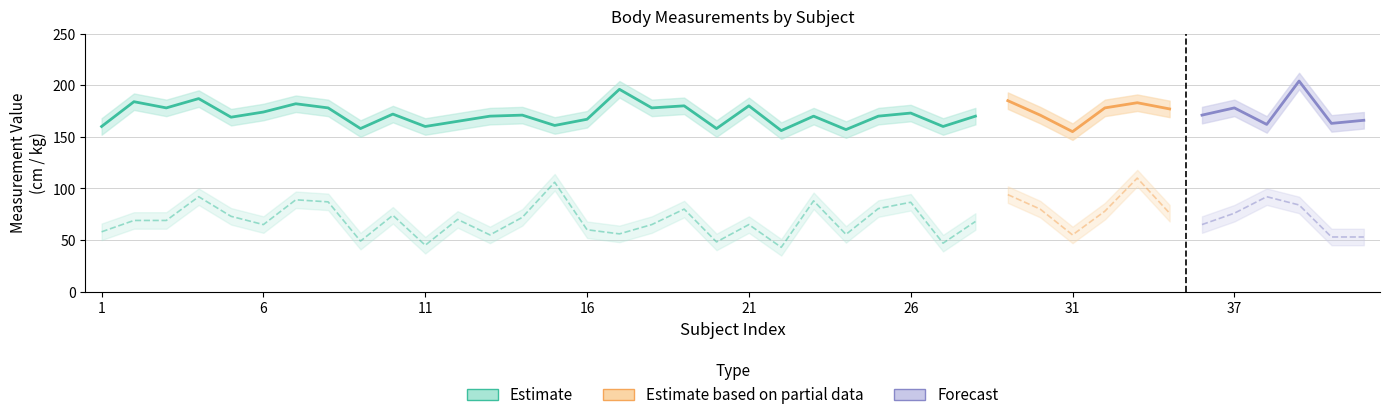

The Körpergröße_lower series shows 107.6 at 35. True or false?

False